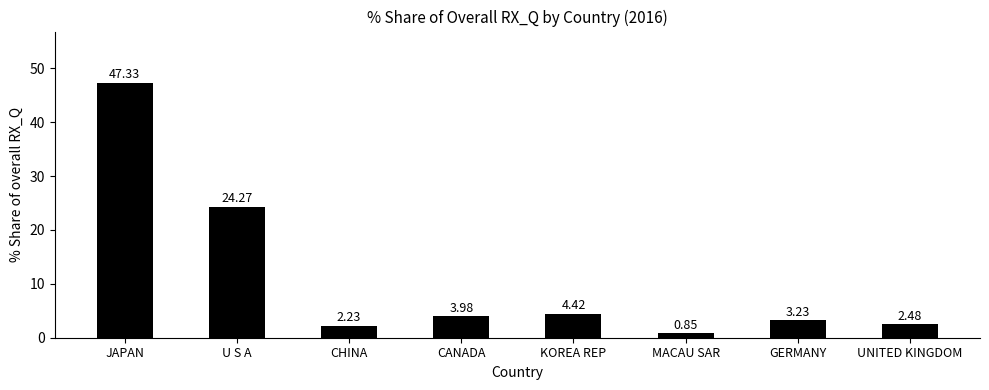

What is the change in value from U S A to GERMANY?

-21.0